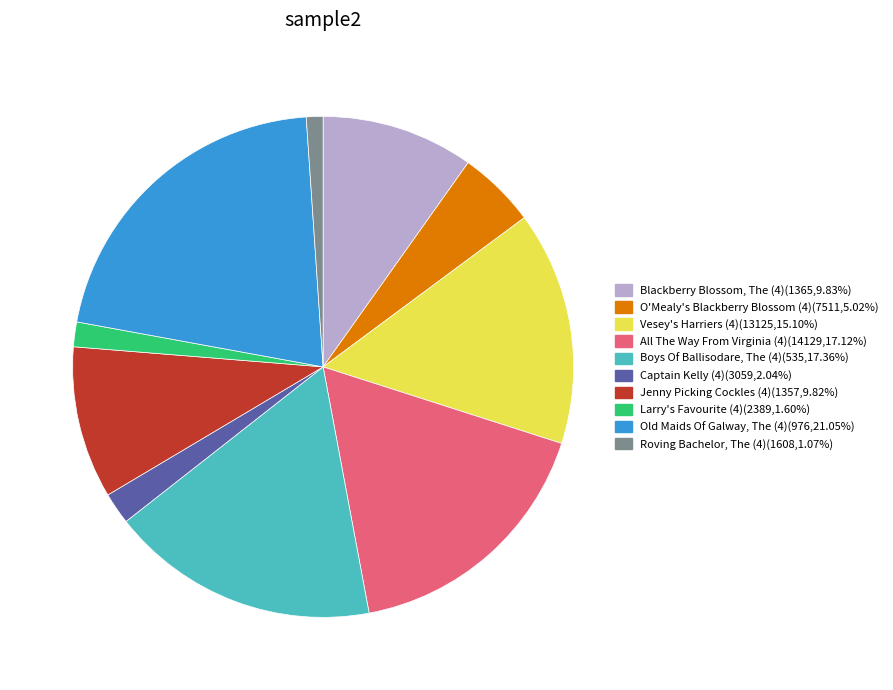

Does Roving Bachelor, The (4) represent more than half of the total?

No